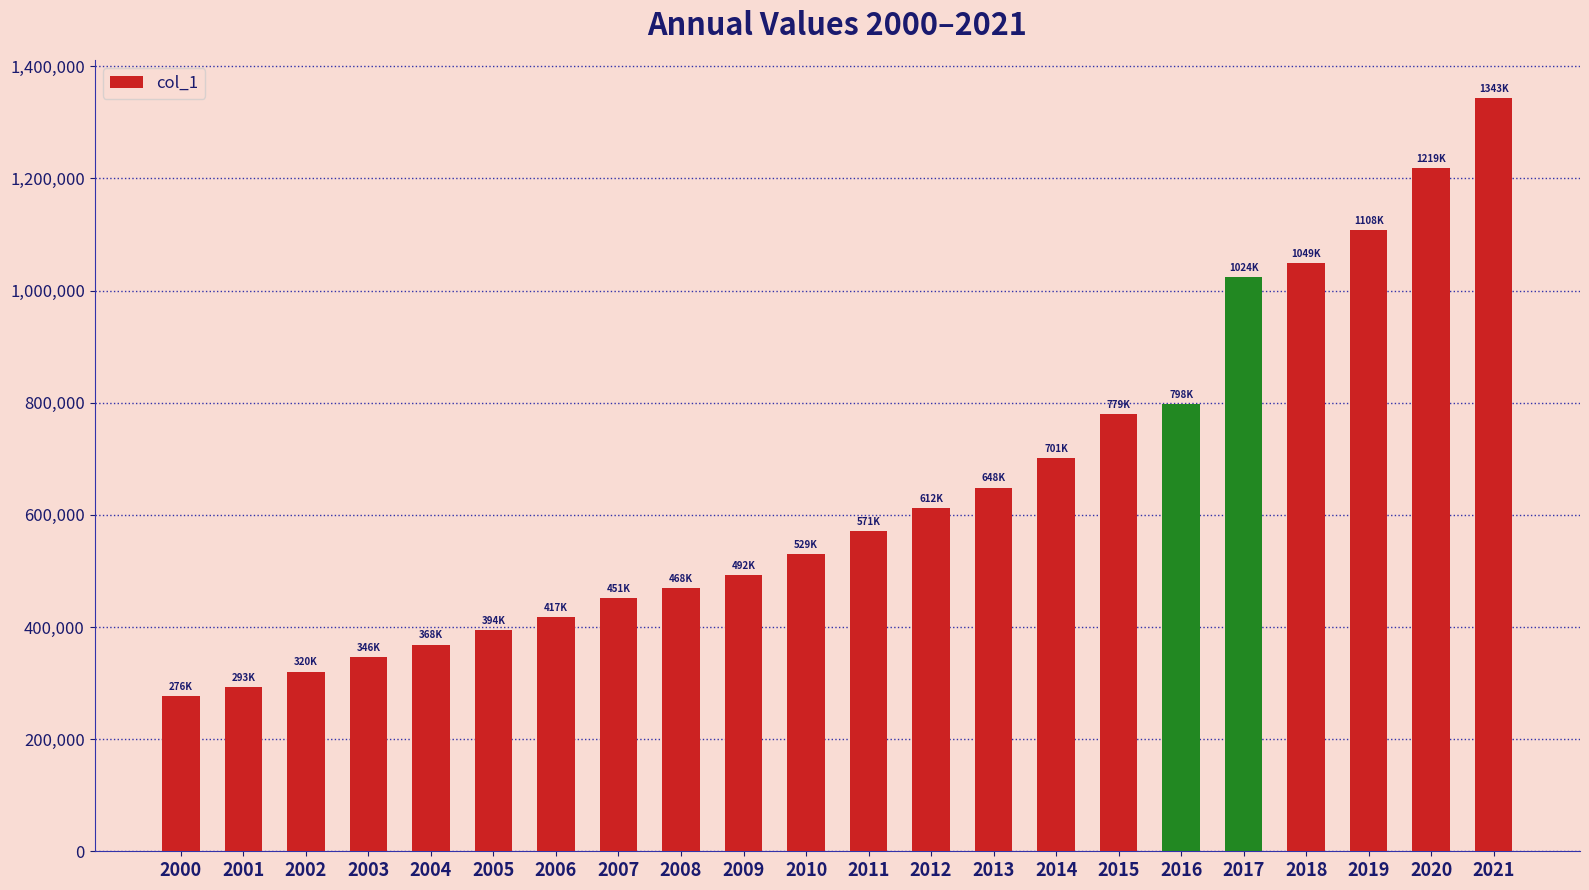

Reading left to right, extract all data points from this chart.

276747	293095	320430	346274	368479	394985	417656	451984	468669	492400	529918	571060	612277	648738	701040	779643	798044	1024320	1049170	1108330	1219056	1343994